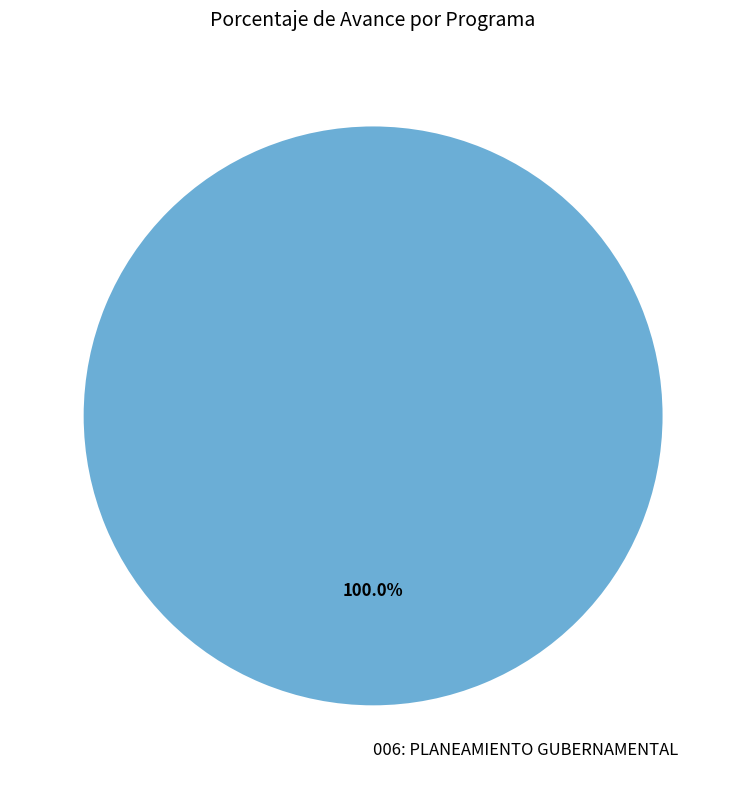

Rank the categories by value from highest to lowest.

006: PLANEAMIENTO GUBERNAMENTAL